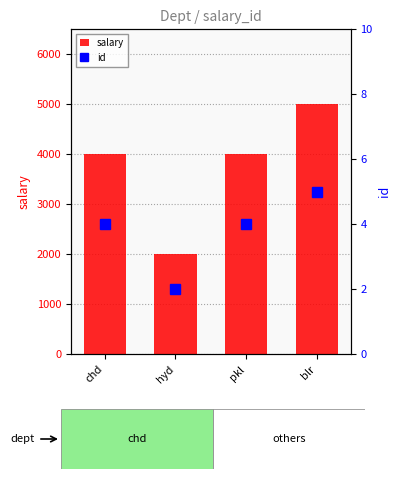

What are all the series names shown in the legend?

salary, id